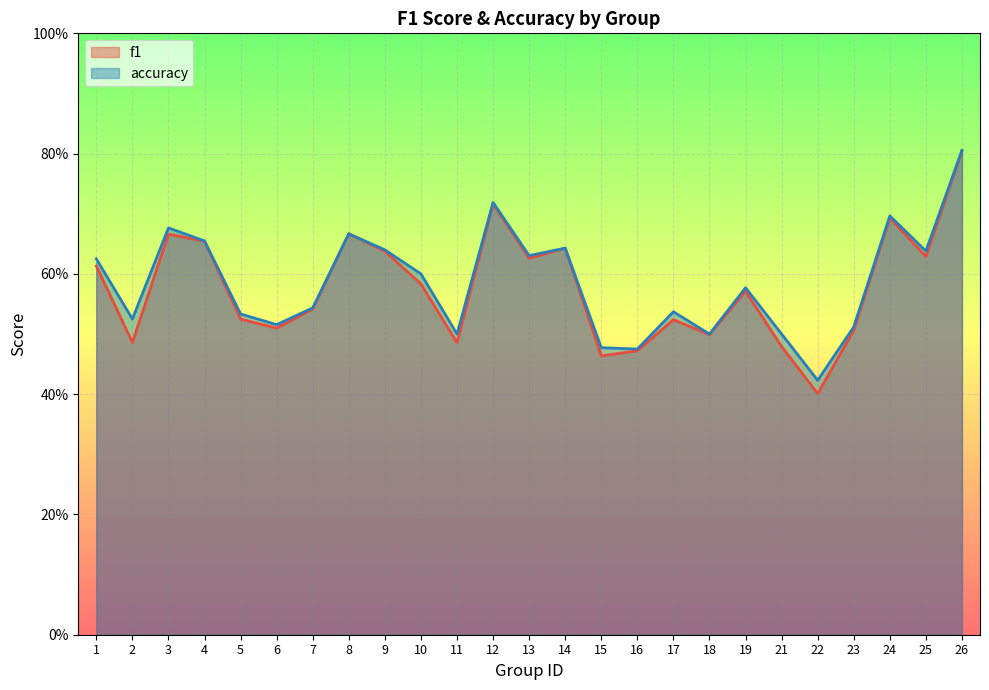

True or false: f1 and accuracy cross at least once.

False